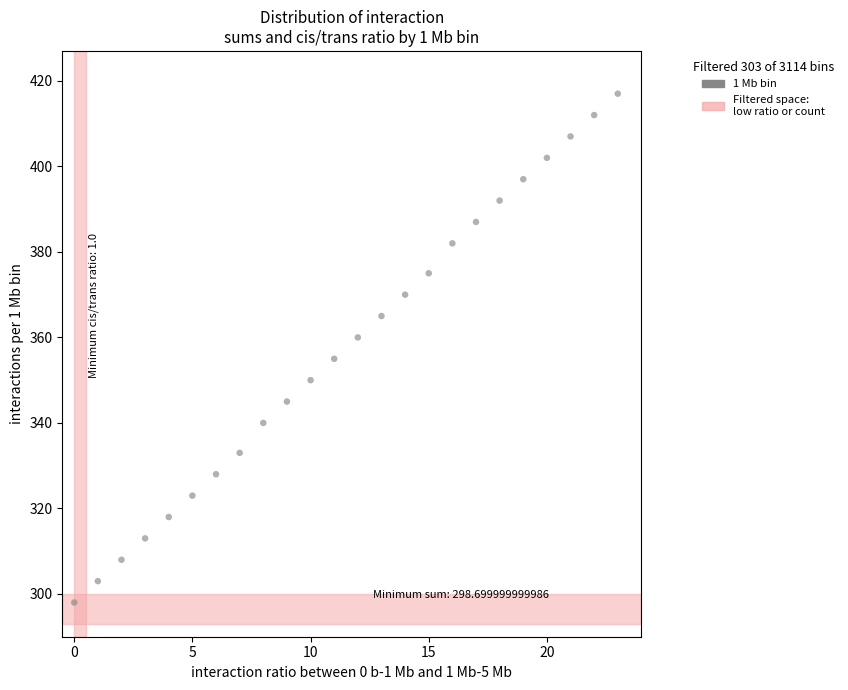

What is the range of Y values (max minus min)?

119